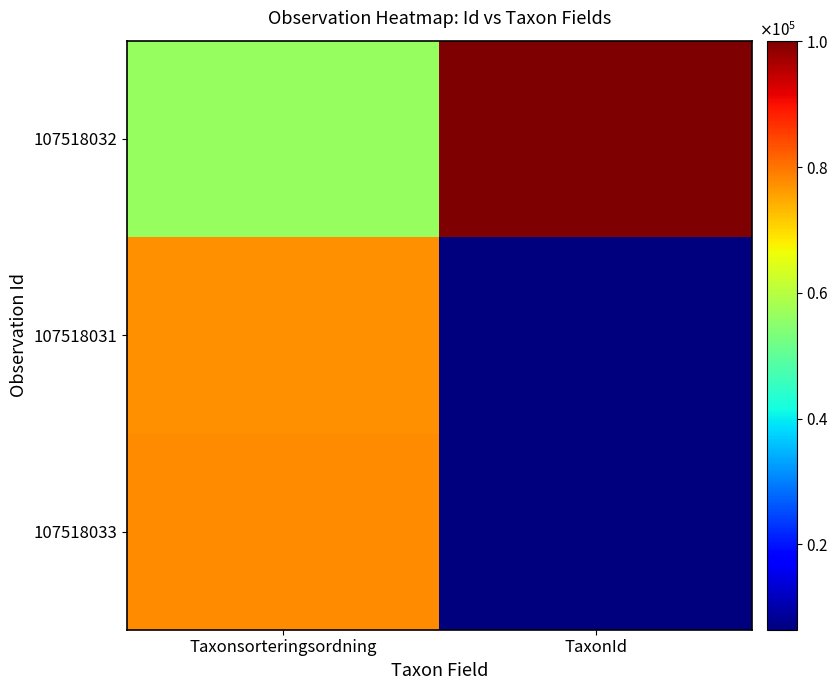

What is the maximum value shown in the chart?

100109